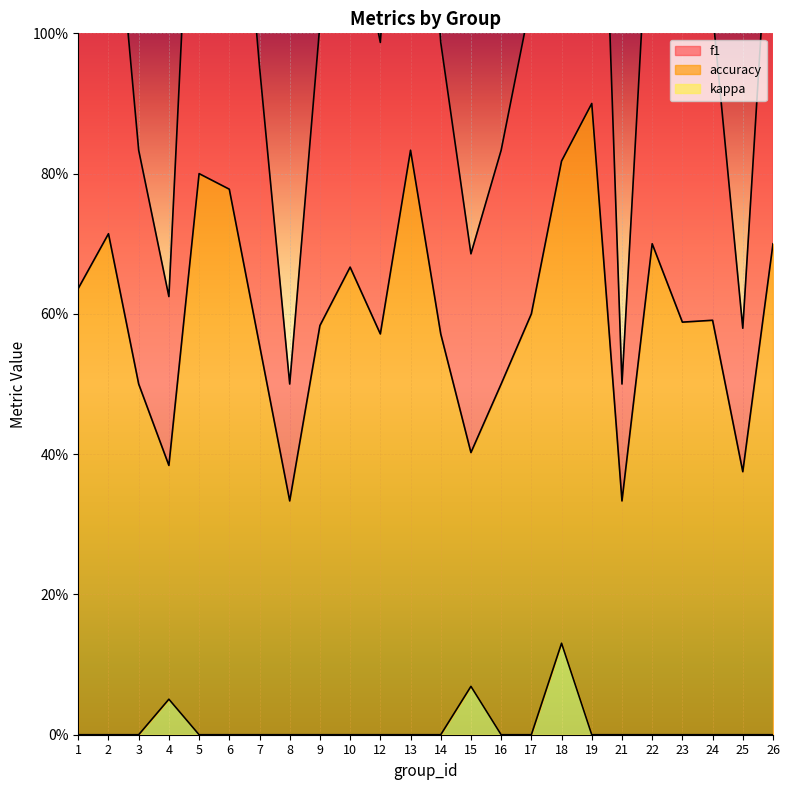

Where does the f1 series first go above 1?

1